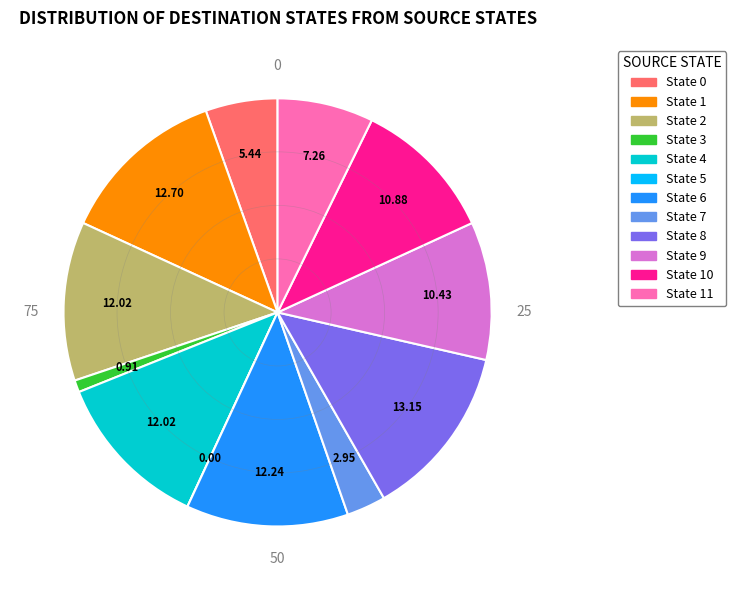

Is there a majority slice in this chart?

No